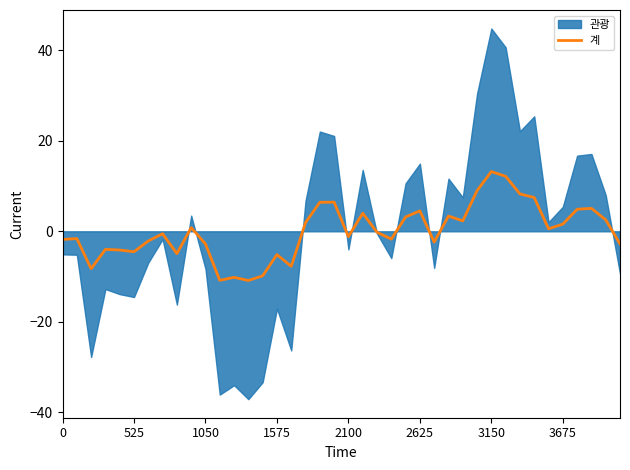

What is the lowest value of the 계 series?

-10.9